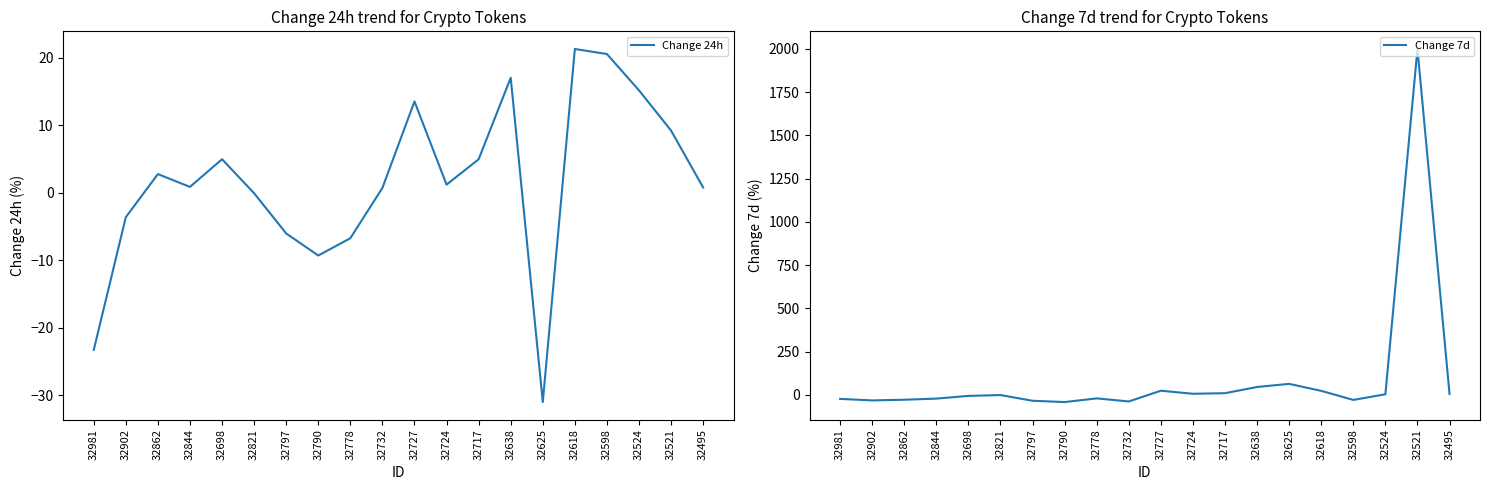

Reading left to right, extract all data points from this chart.

Change 24h: -23.3	-3.6	2.8	0.9	5.0	-0.1	-6.0	-9.3	-6.7	0.7	13.5	1.2	5.0	17.1	-31.0	21.3	20.6	15.2	9.2	0.8
Change 7d: -22.7	-31.5	-27.6	-21.0	-5.3	-0.5	-33.5	-41.0	-19.8	-37.5	24.6	6.9	10.2	46.1	64.1	23.8	-28.7	4.1	1999.6	5.5